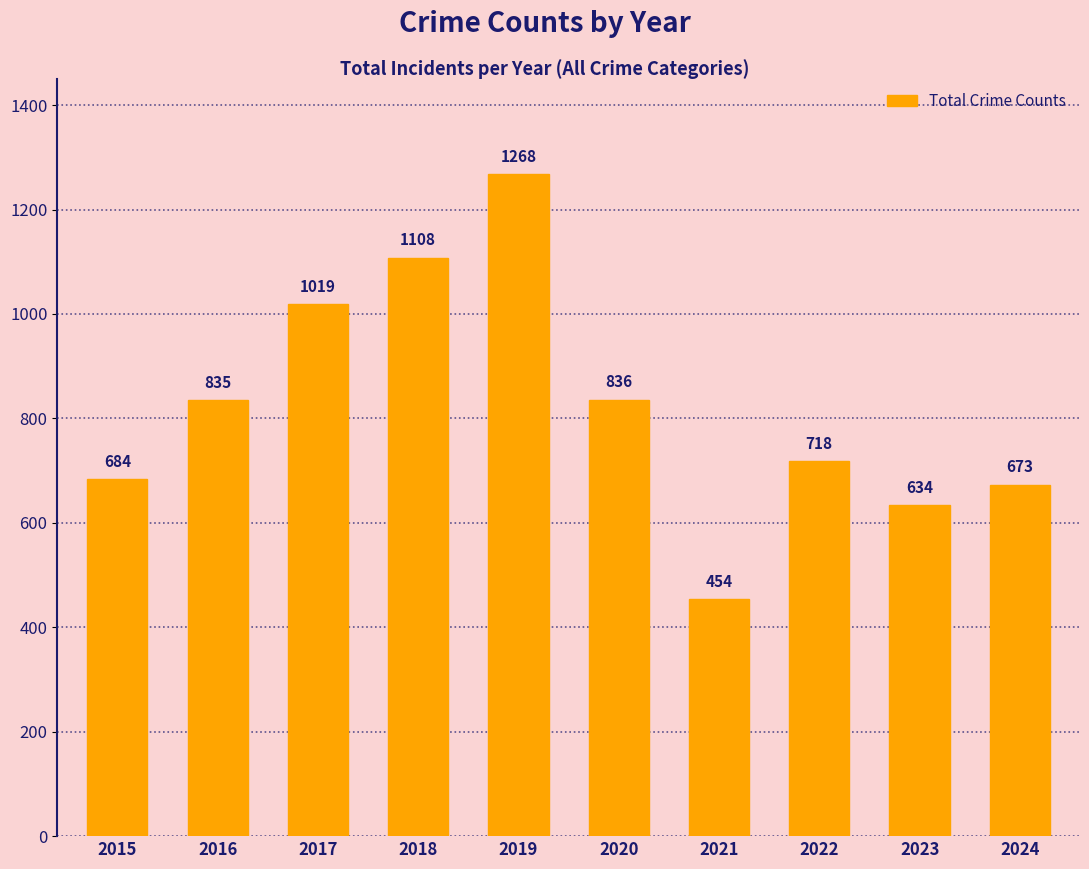

What is the average value?

823